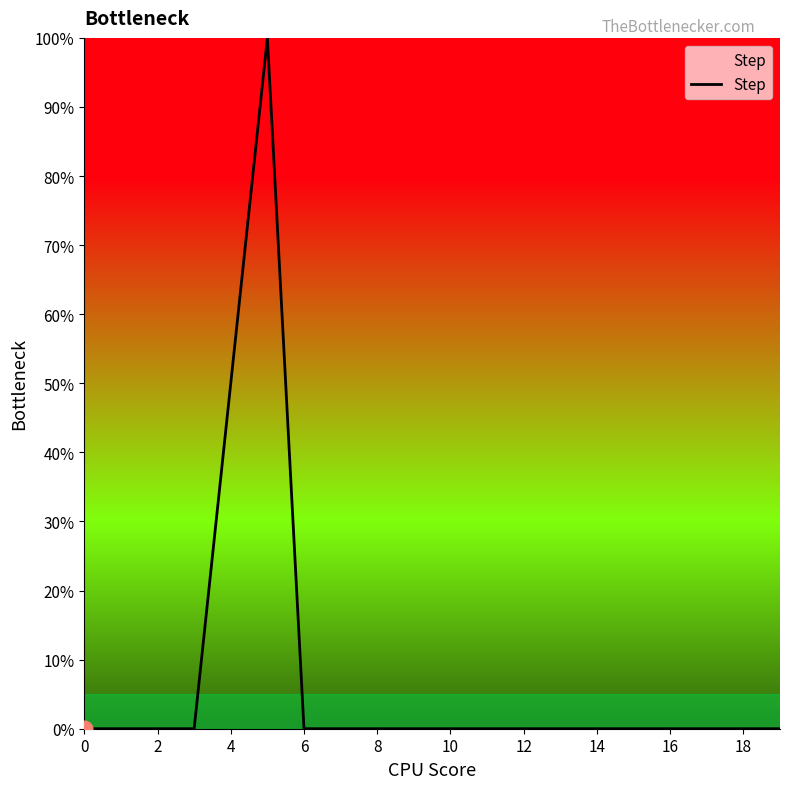

What is the maximum value shown in the chart?

100